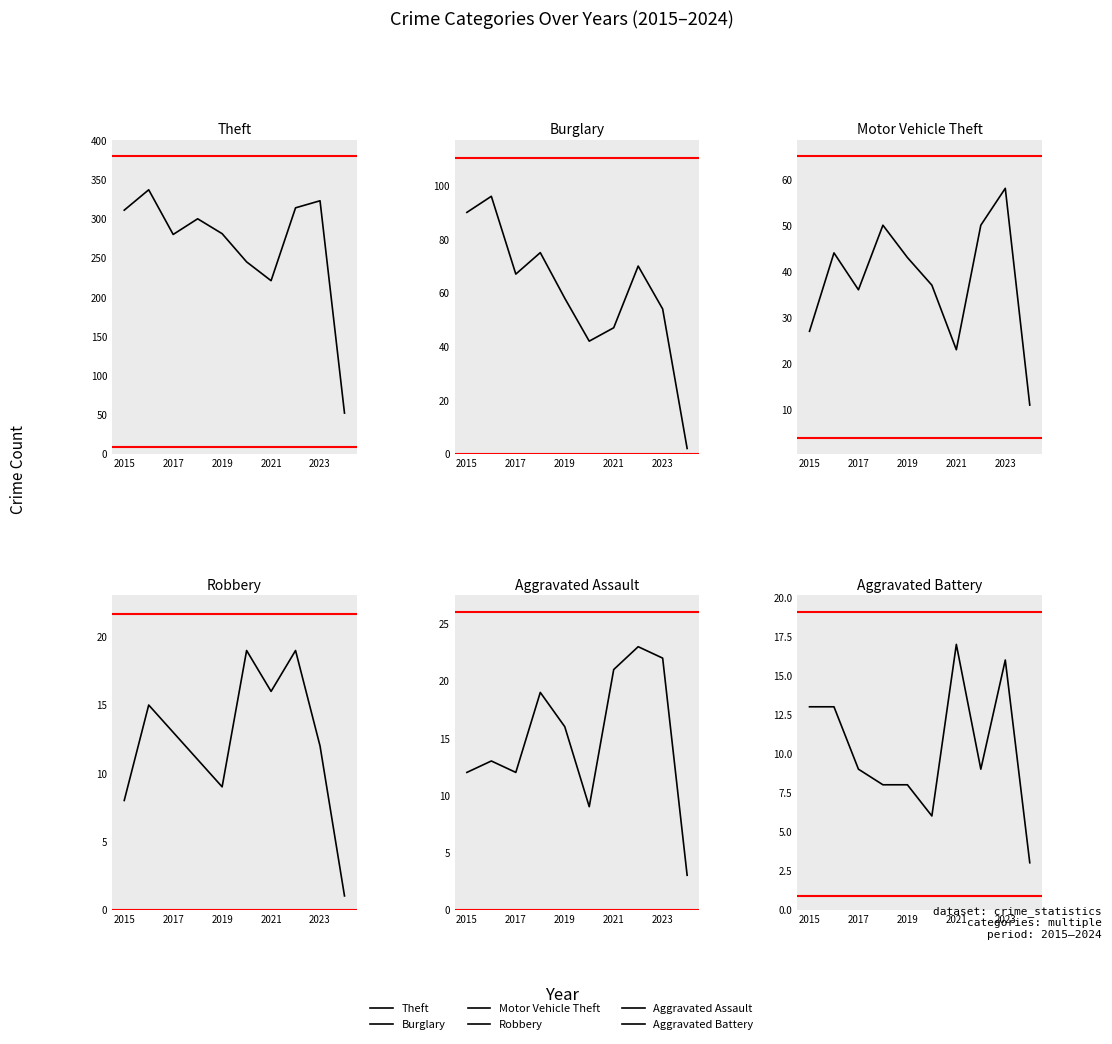

True or false: Robbery and Burglary cross at least once.

False